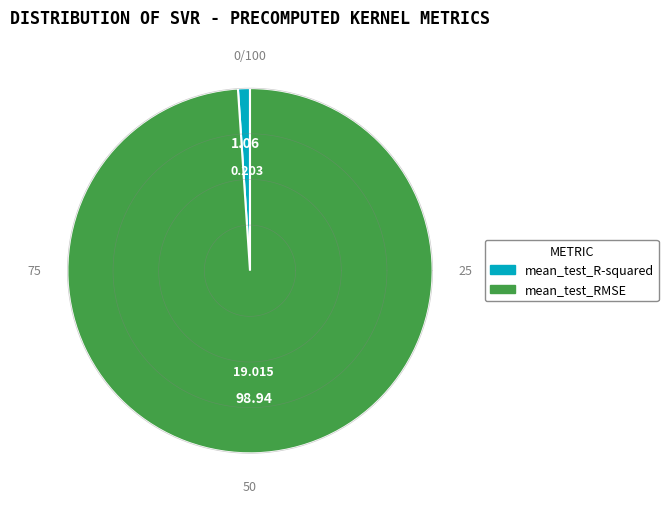

True or false: mean_test_R-squared accounts for 12% of the total.

False